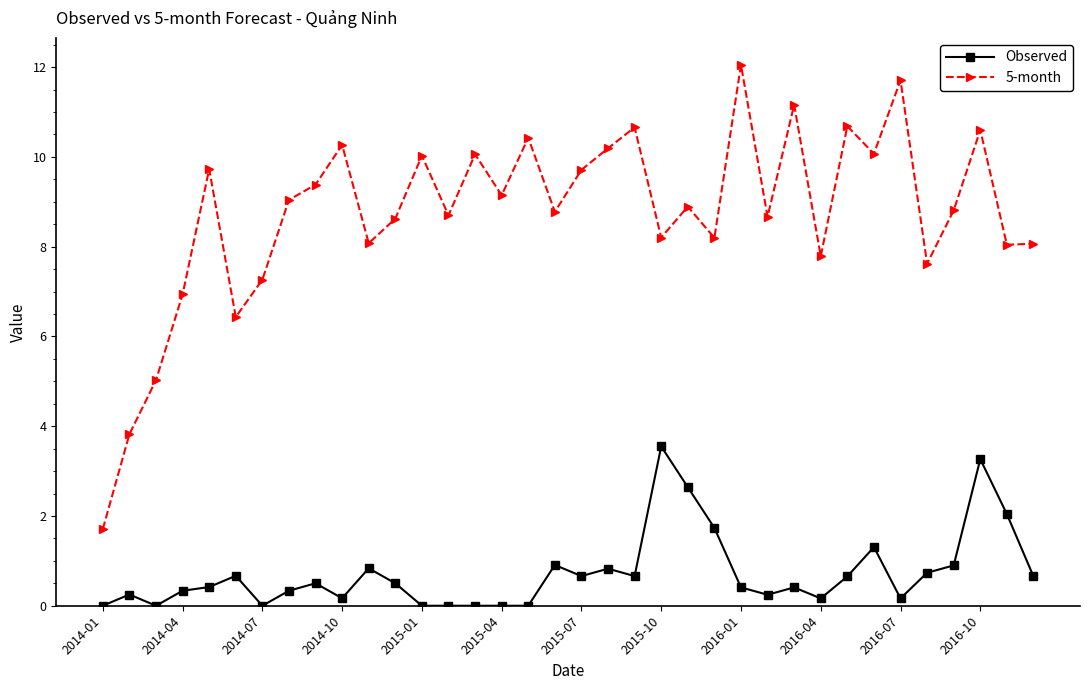

Which series has the largest range (max minus min)?

5-month